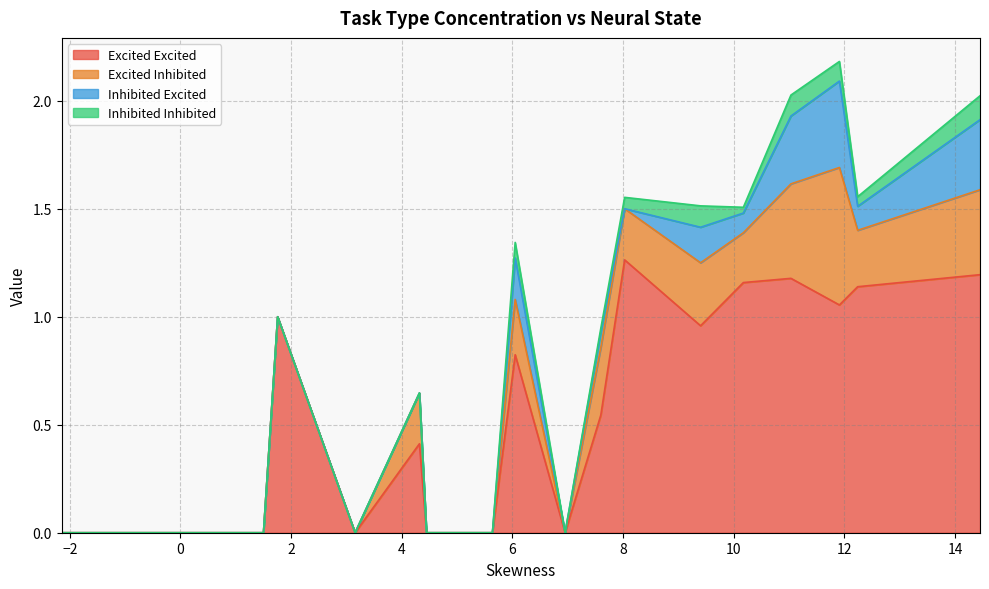

List the labels in order of Excited Excited value, largest first.

13, 19, 16, 15, 18, 17, 5, 14, 10, 12, 7, 0, 1, 2, 3, 4, 6, 8, 9, 11